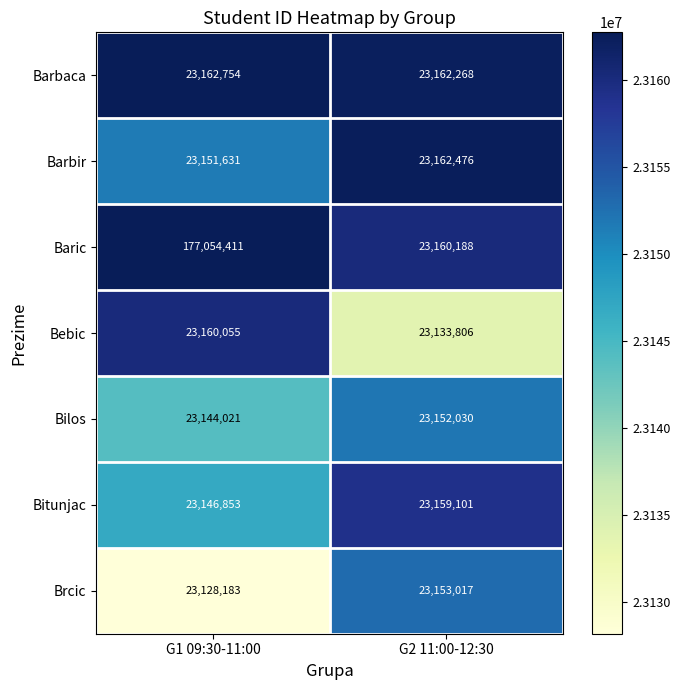

Is it true that Brcic equals 23128183 at G1 09:30-11:00?

True